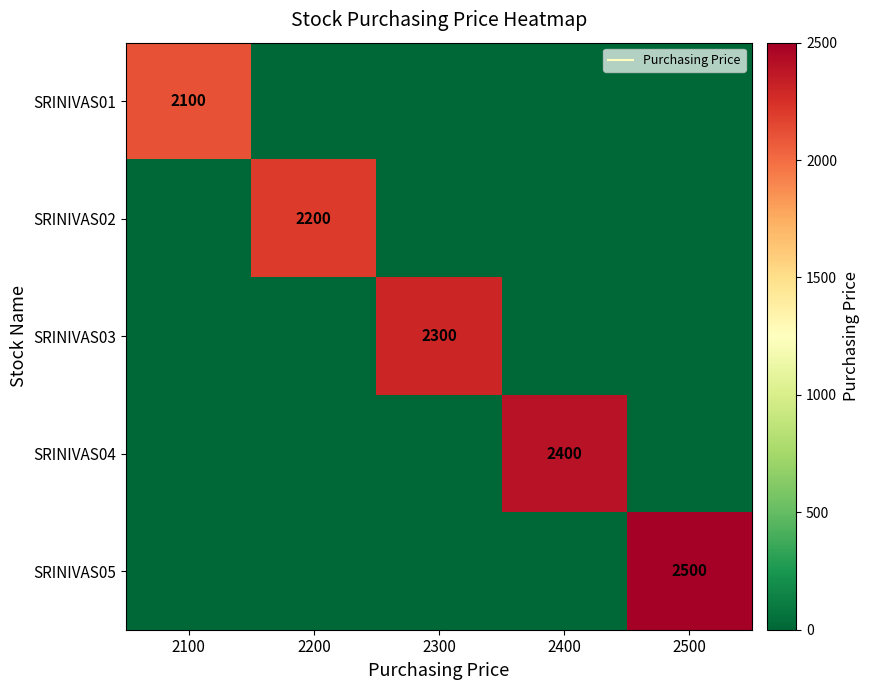

List the labels in order of SRINIVAS03 value, smallest first.

2100, 2200, 2400, 2500, 2300